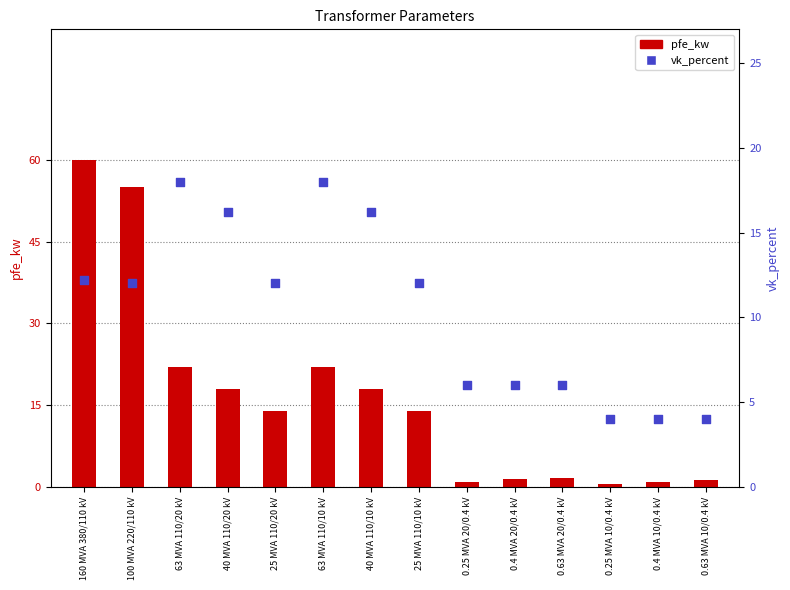

Which series has the largest Y range (max minus min)?

pfe_kw